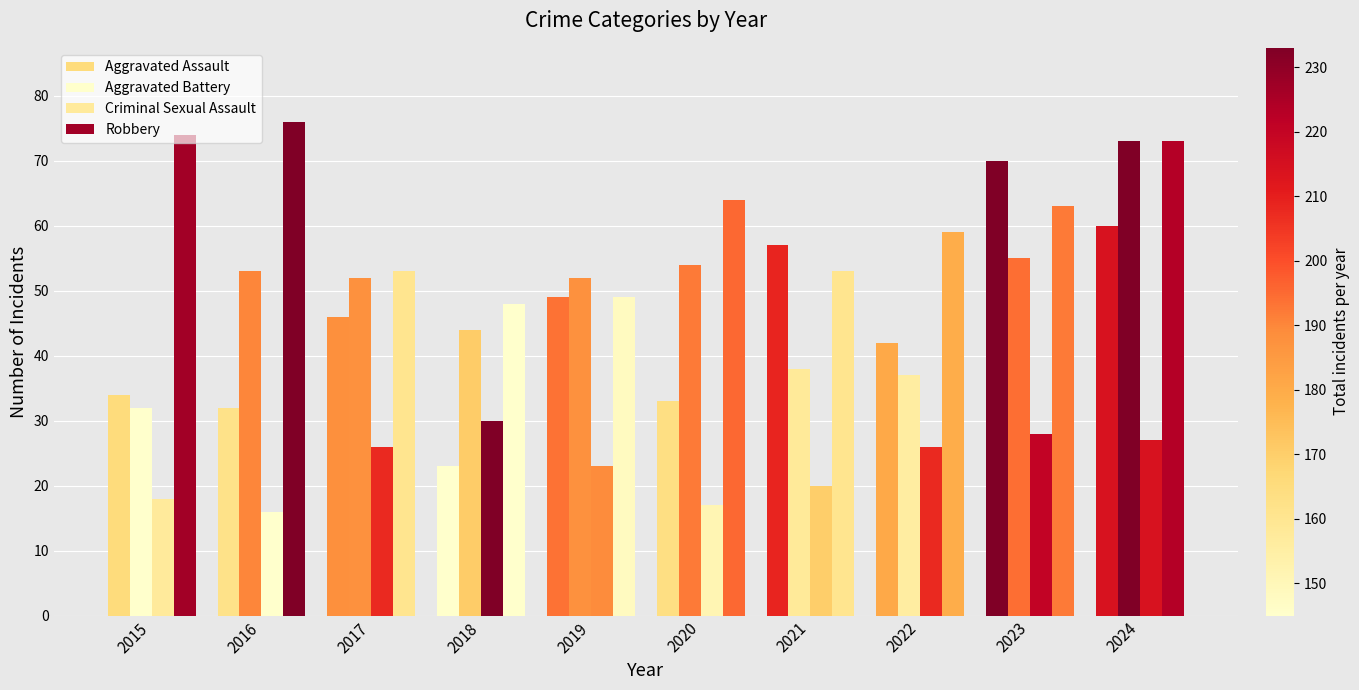

Which series has the widest spread of values?

Aggravated Assault